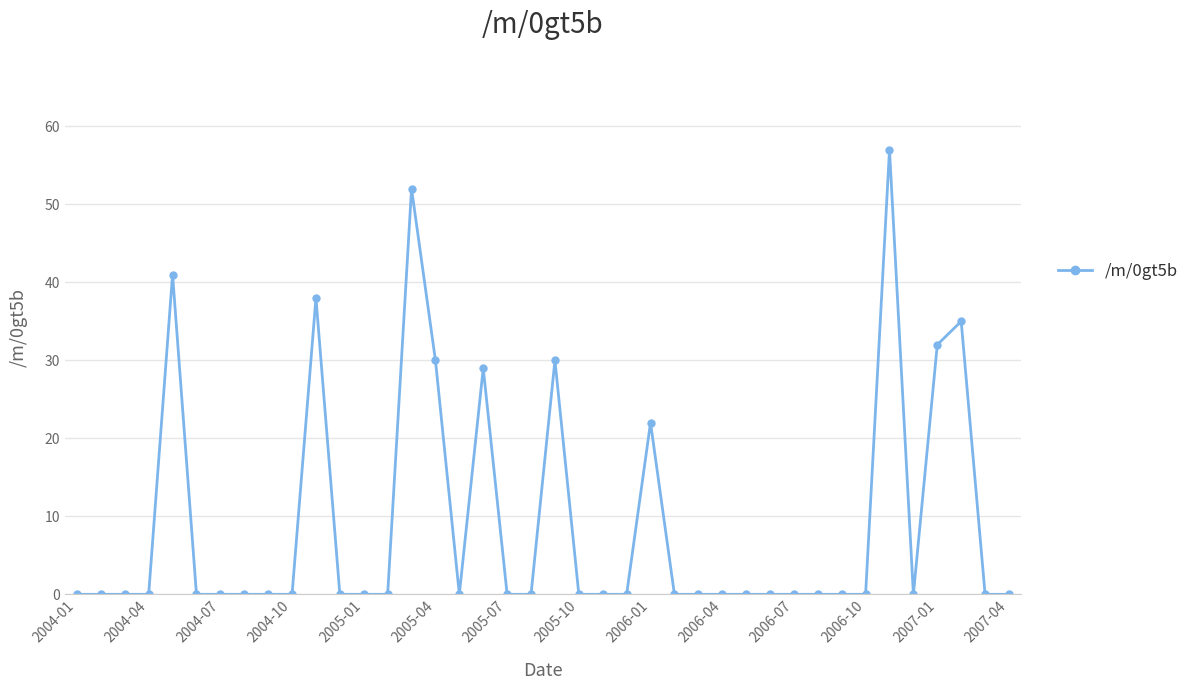

What is the difference between the maximum and minimum values?

57